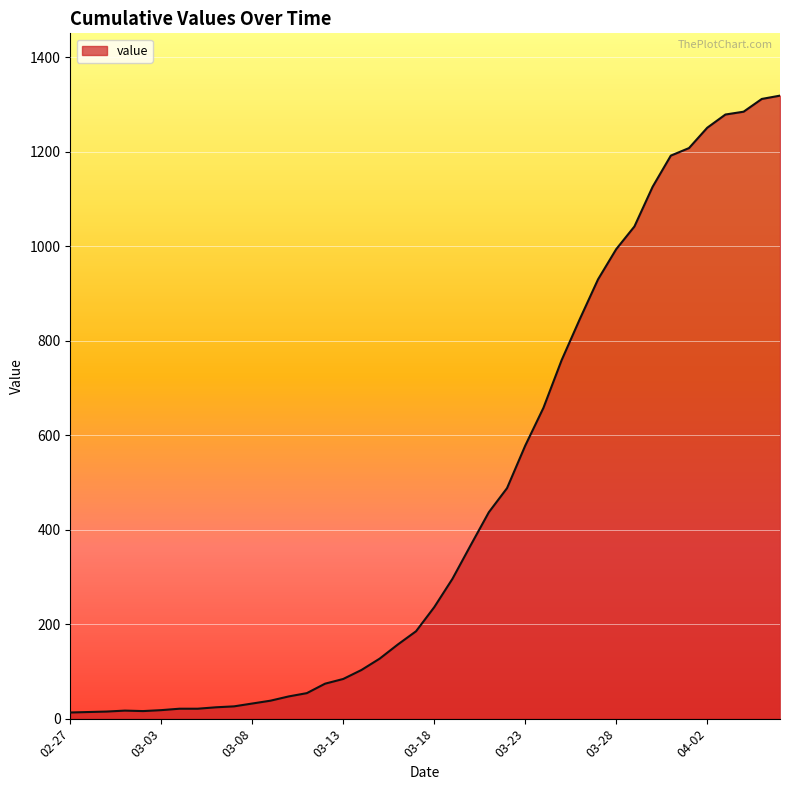

How many lines are shown in the chart?

1